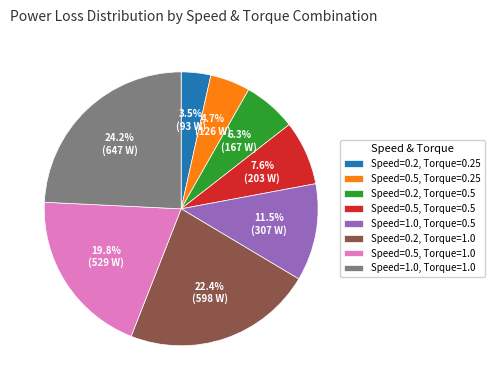

Does Speed=0.2, Torque=0.25 account for over 50% of the chart?

No